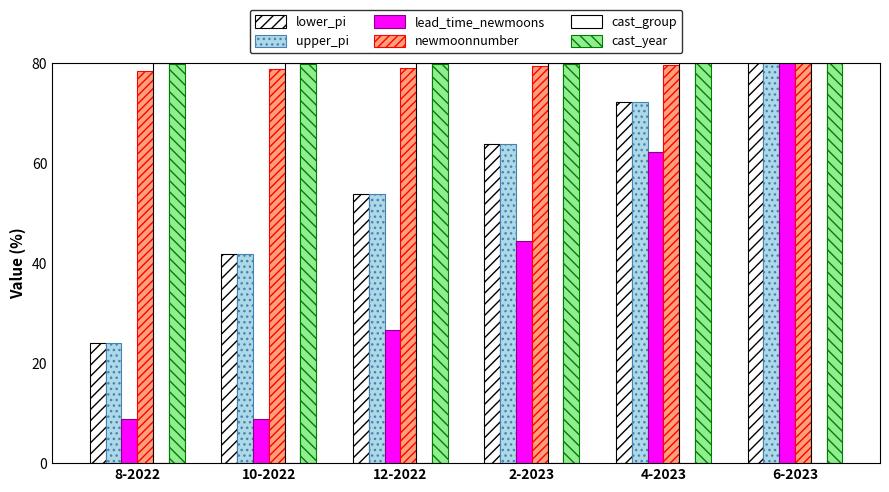

Does the chart contain any negative values?

No